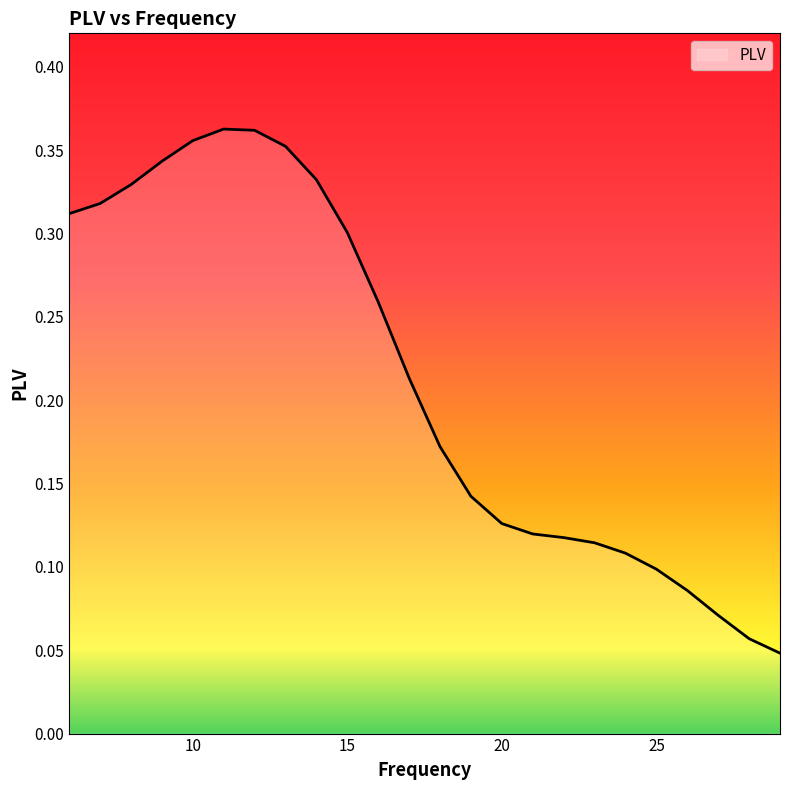

Does the chart display data point markers on the line(s)?

No